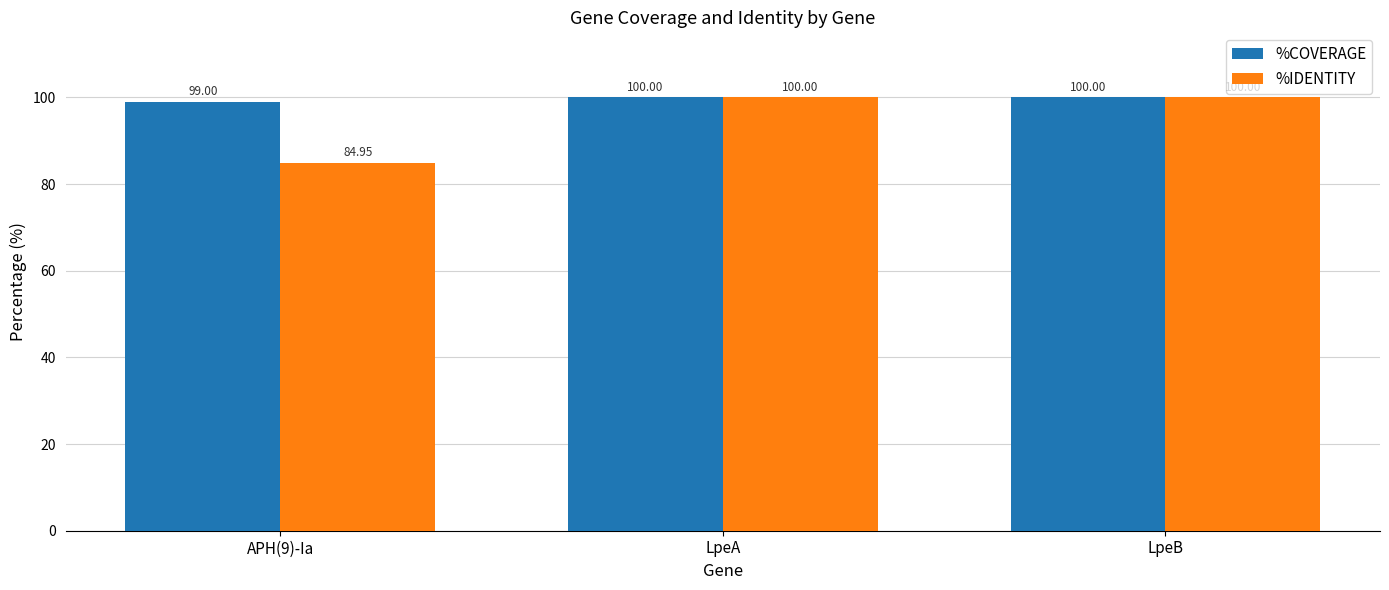

Reading left to right, transcribe all the data shown in this chart.

%COVERAGE: APH(9)-Ia=99.0	LpeA=100.0	LpeB=100.0
%IDENTITY: APH(9)-Ia=85.0	LpeA=100.0	LpeB=100.0